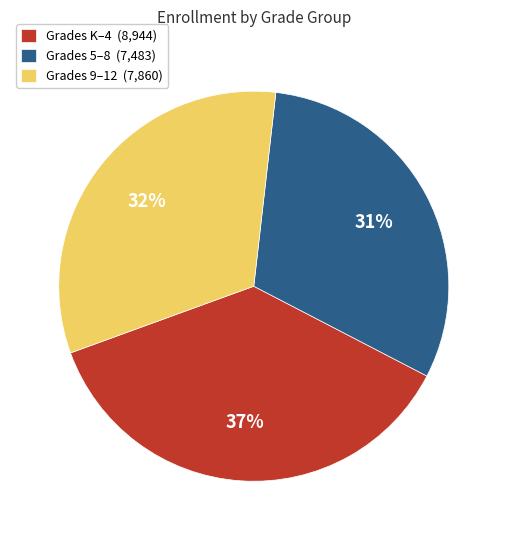

Does any single category account for the majority?

No